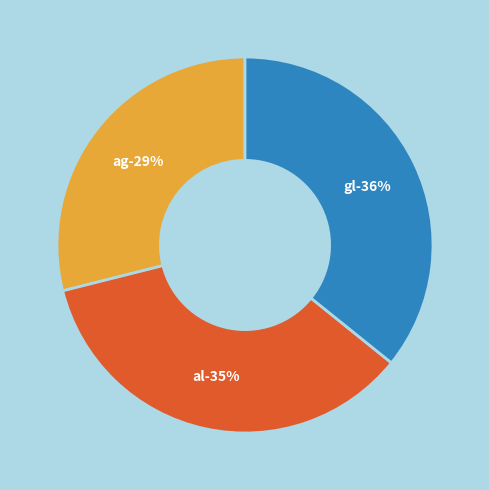

The ag slice represents 29% of the pie. True or false?

True